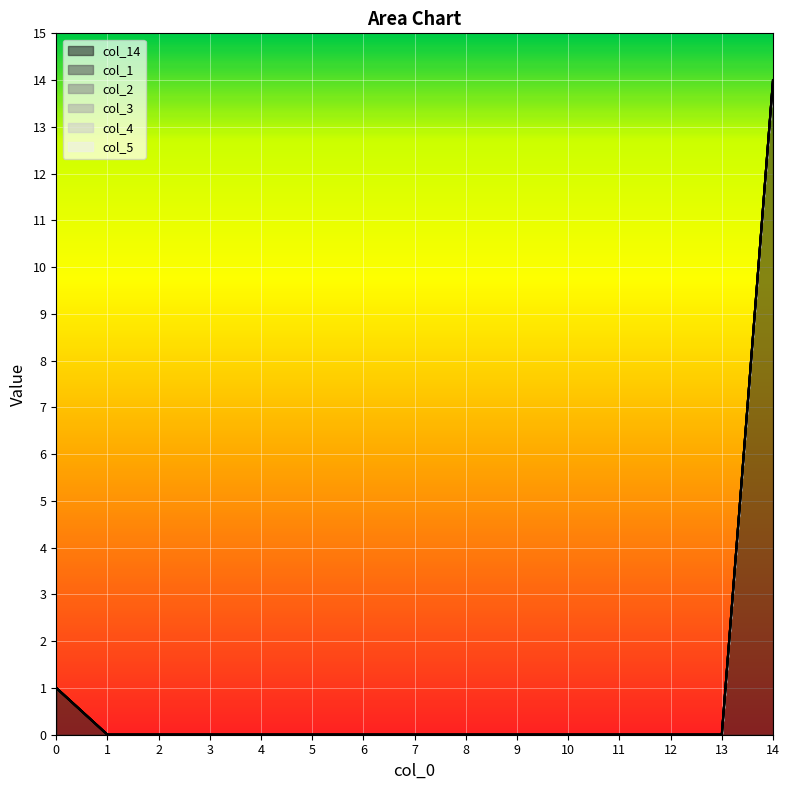

List the series in order of their peak value, lowest first.

col_1, col_2, col_3, col_4, col_5, col_14